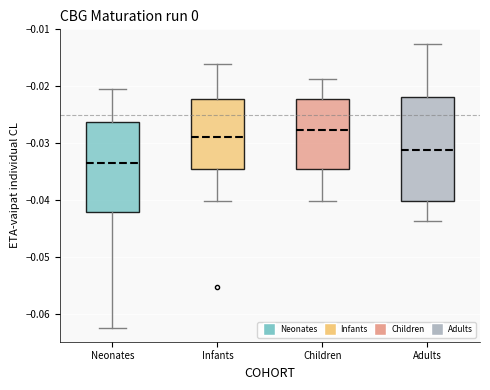

Reading left to right, transcribe this box plot: for each box, give where its median line is, the range the box spans, and where its two whiskers end, as read against the y-axis. The values are not printed on the chart, so give them approximately, as read against the axis.

Neonates: median -0.033, box -0.042 to -0.026, whiskers -0.062 to -0.020
Infants: median -0.029, box -0.035 to -0.022, whiskers -0.040 to -0.016
Children: median -0.028, box -0.035 to -0.022, whiskers -0.040 to -0.019
Adults: median -0.031, box -0.040 to -0.022, whiskers -0.044 to -0.012